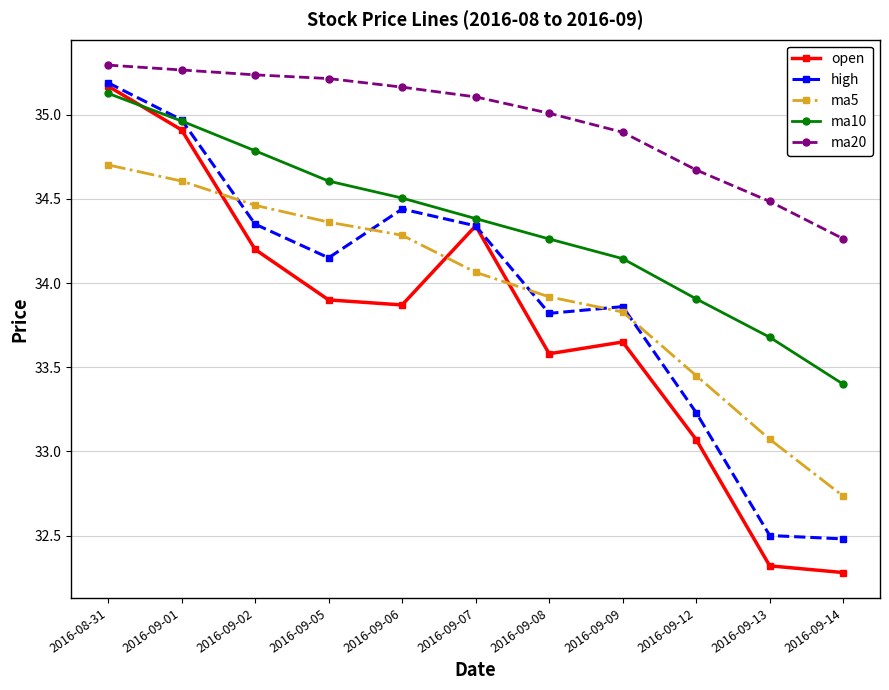

The ma20 series shows 35.1 at 2016-09-07. True or false?

True